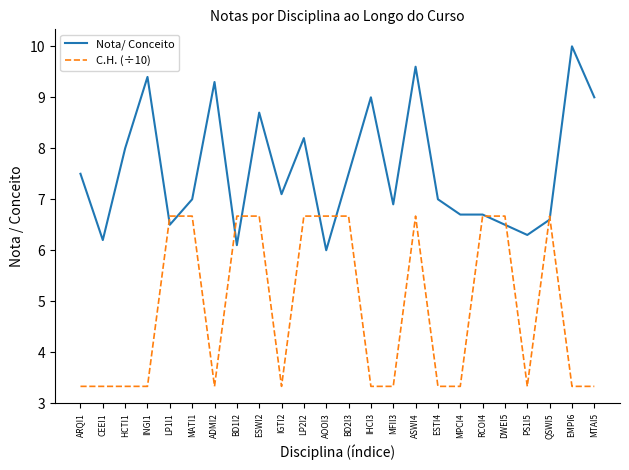

Is this an area chart (filled region under the line)?

No